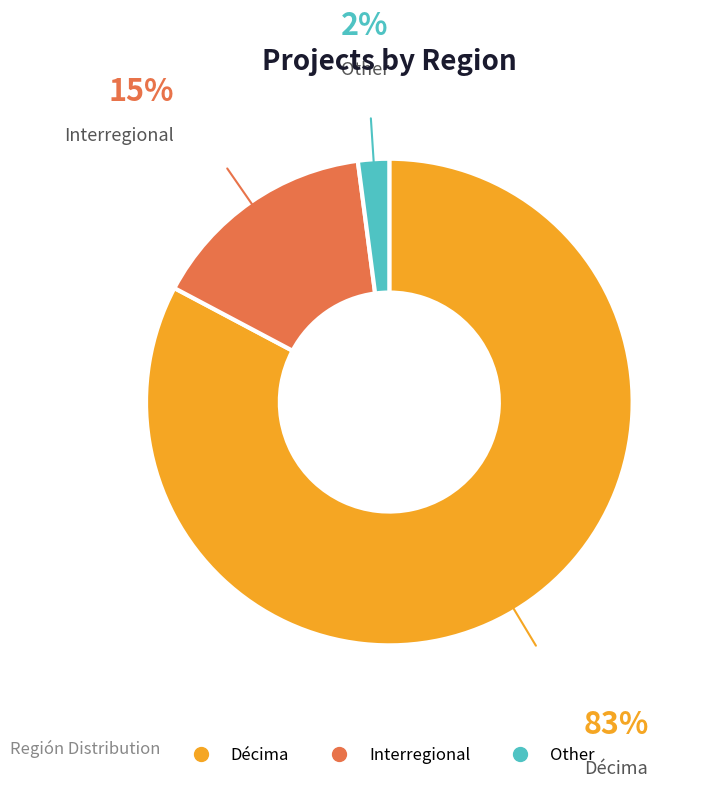

Is it true that Other is 2% of the pie?

True